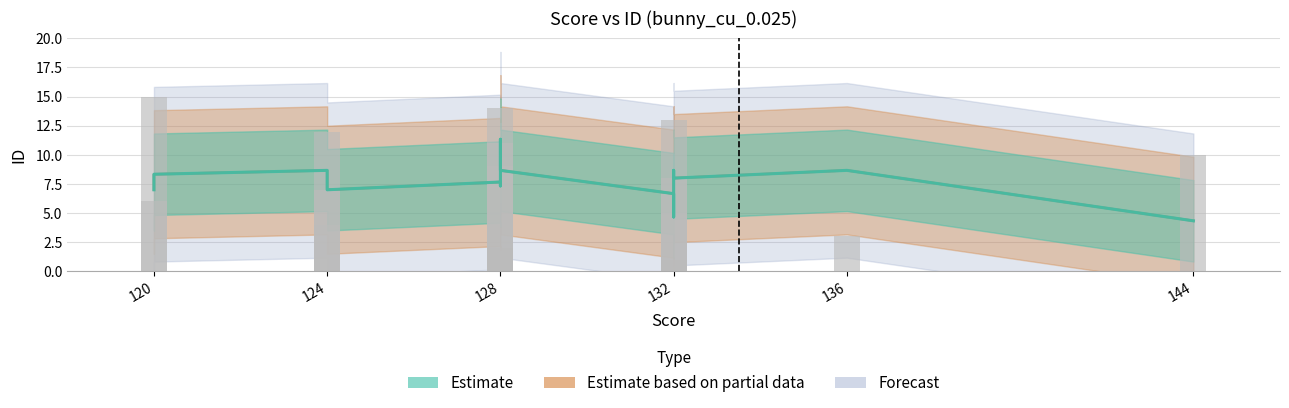

Read the value at 128, to the nearest 10.

10